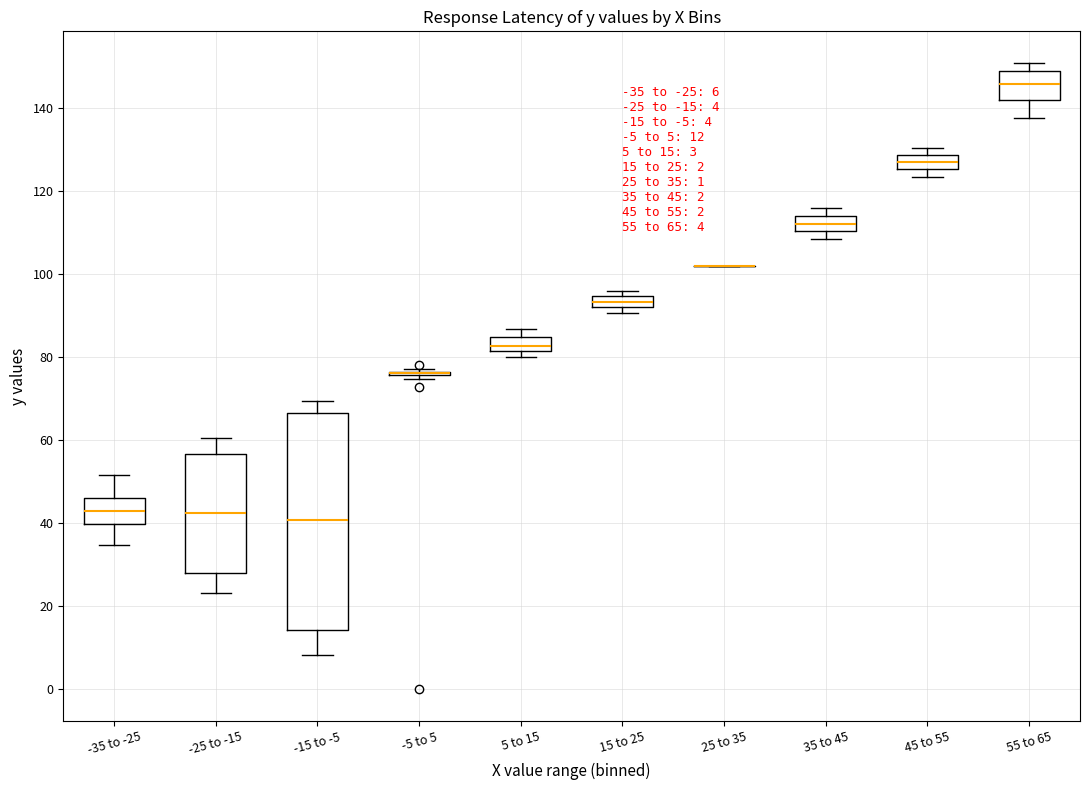

Comparing the boxes themselves (not the whiskers), which one is the tallest?

-15 to -5